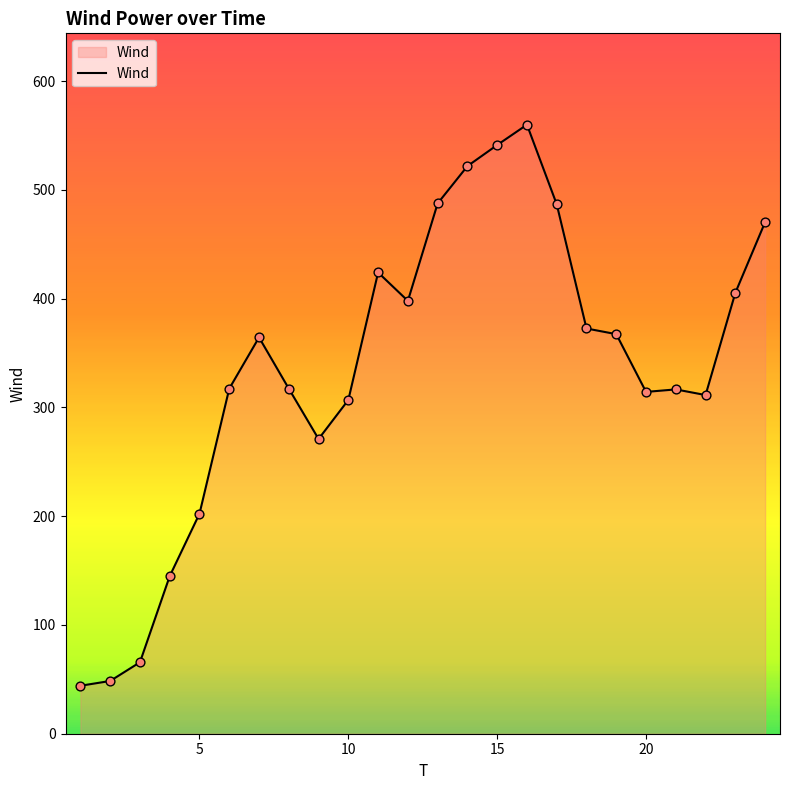

What is the smallest value displayed?

44.1